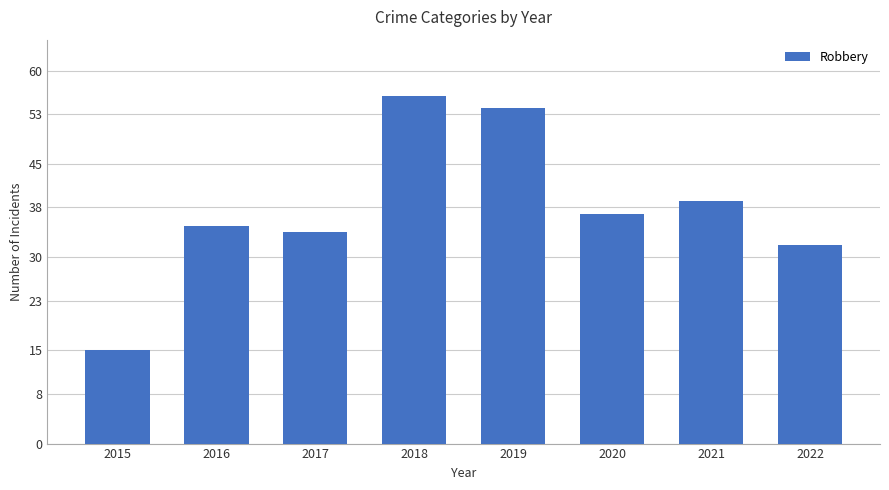

At which label is the value closest to 35?

2016